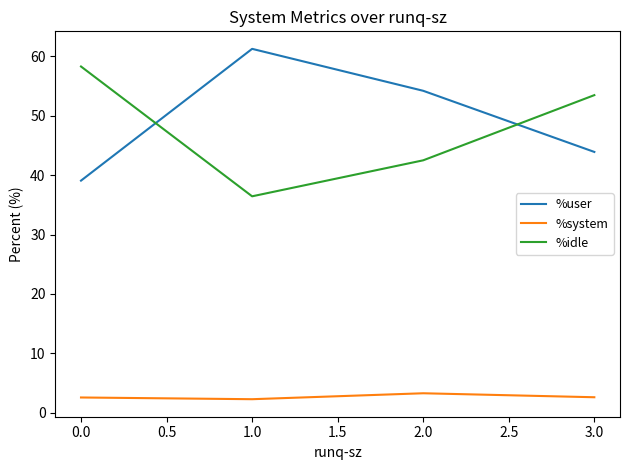

Rank the series by their maximum value, from highest to lowest.

%user, %idle, %system